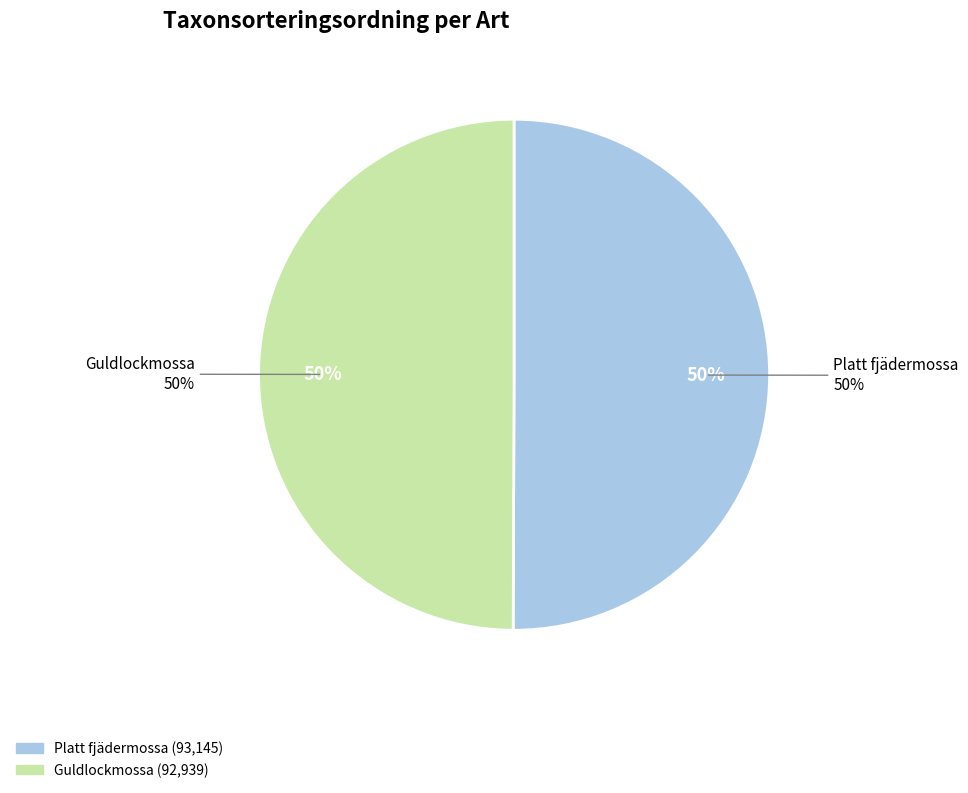

Between Guldlockmossa and Platt fjädermossa, which is larger?

Platt fjädermossa